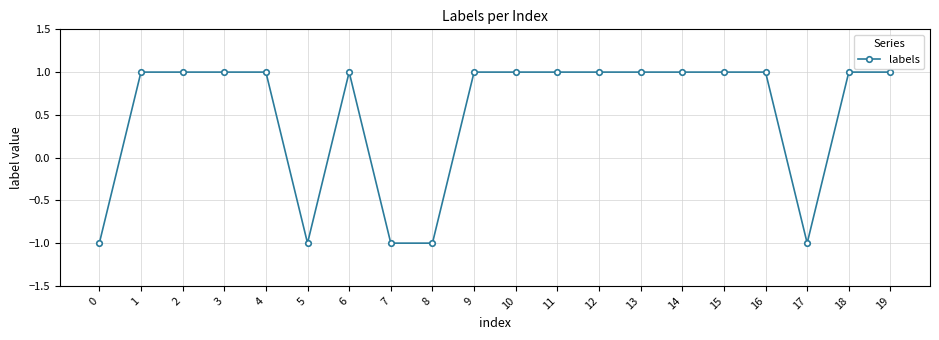

Count the values in the range 1 to 2.

15